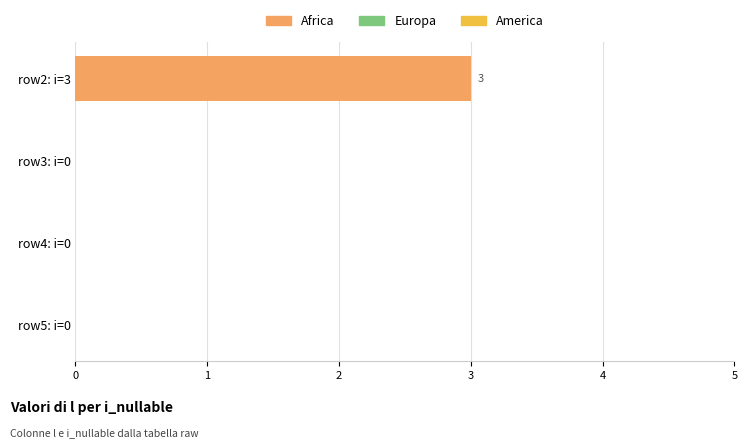

Which has a higher value, row5: i=0 or row2: i=3?

row2: i=3